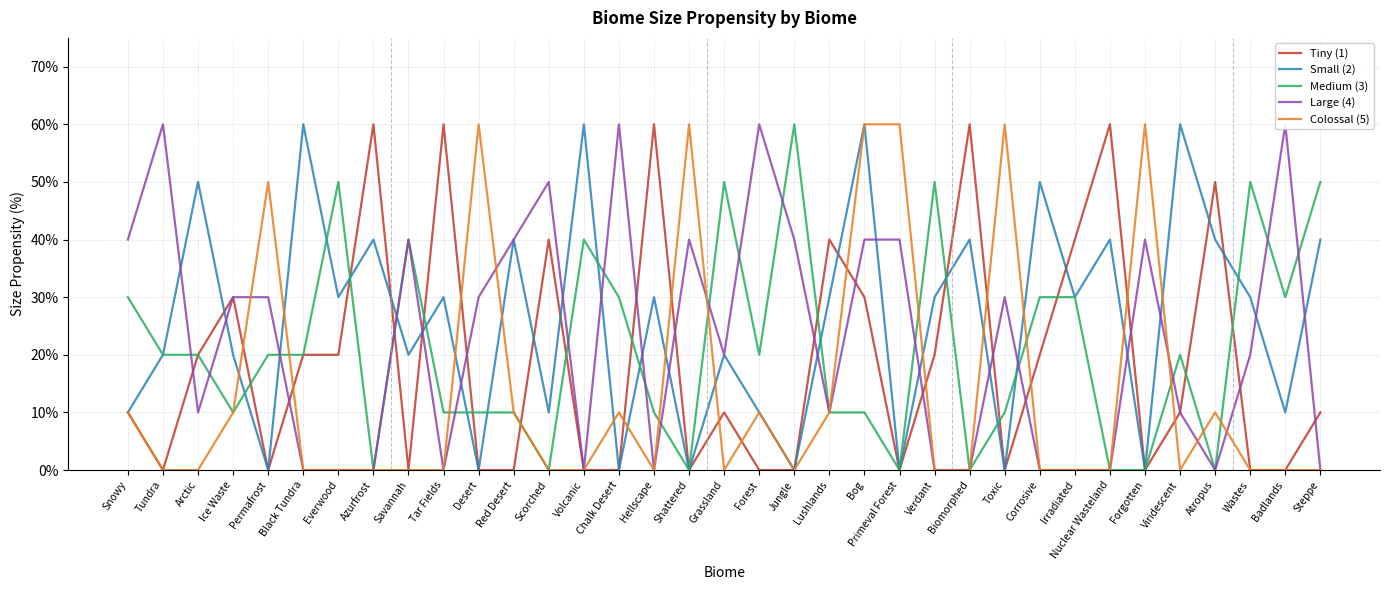

Reading right to left, what are all the values shown in this chart?

Tiny (1): 10	0	0	50	10	0	60	40	20	0	60	20	0	30	40	0	0	10	0	60	0	0	40	0	0	60	0	60	20	20	0	30	20	0	10
Small (2): 40	10	30	40	60	0	40	30	50	0	40	30	0	60	30	0	10	20	0	30	0	60	10	40	0	30	20	40	30	60	0	20	50	20	10
Medium (3): 50	30	50	0	20	0	0	30	30	10	0	50	0	10	10	60	20	50	0	10	30	40	0	10	10	10	40	0	50	20	20	10	20	20	30
Large (4): 0	60	20	0	10	40	0	0	0	30	0	0	40	40	10	40	60	20	40	0	60	0	50	40	30	0	40	0	0	0	30	30	10	60	40
Colossal (5): 0	0	0	10	0	60	0	0	0	60	0	0	60	60	10	0	10	0	60	0	10	0	0	10	60	0	0	0	0	0	50	10	0	0	10